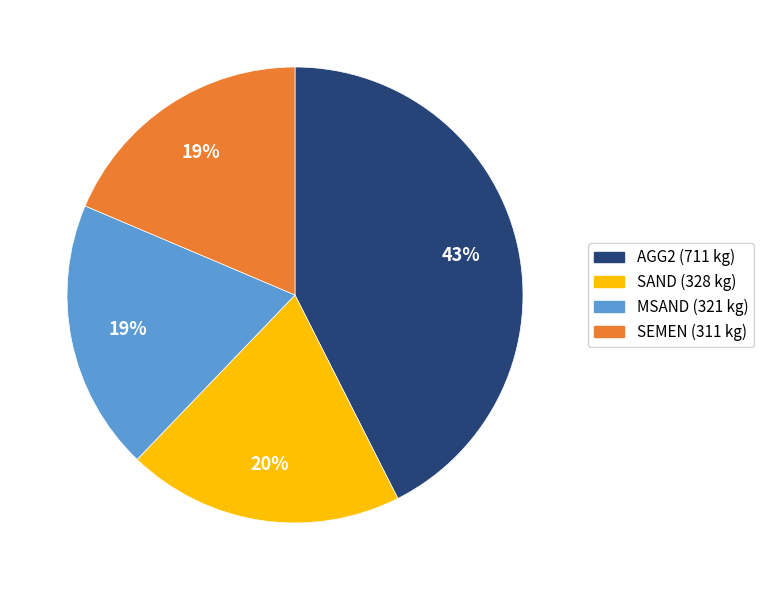

To the nearest percent, what is the average slice percentage?

25%